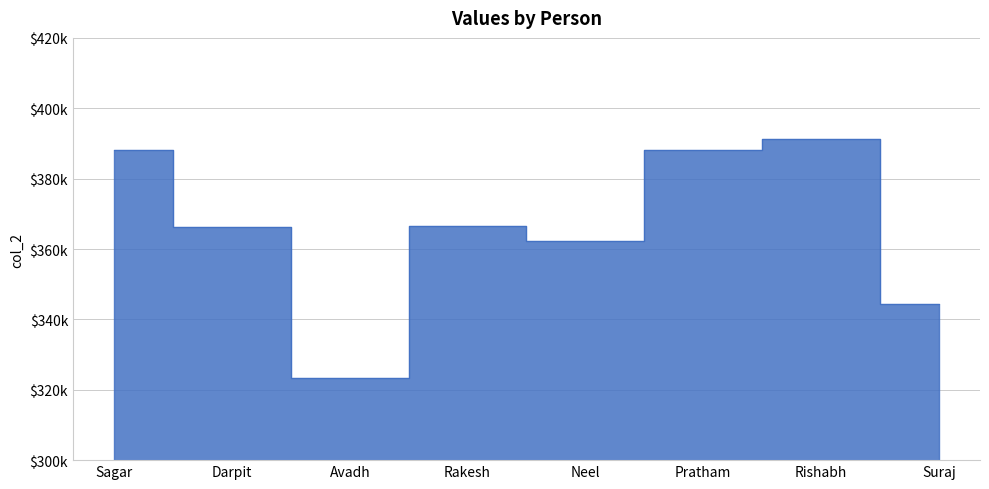

The chart shows a value of 344321 at Suraj. True or false?

True